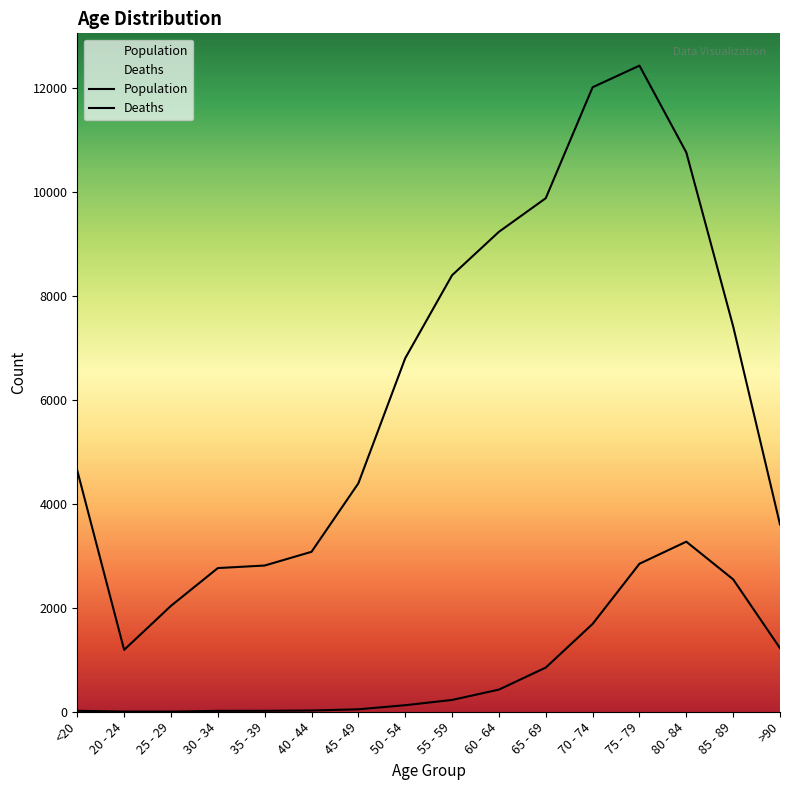

Is the value of Population at 40 - 44 greater than the value of Deaths at 35 - 39?

Yes